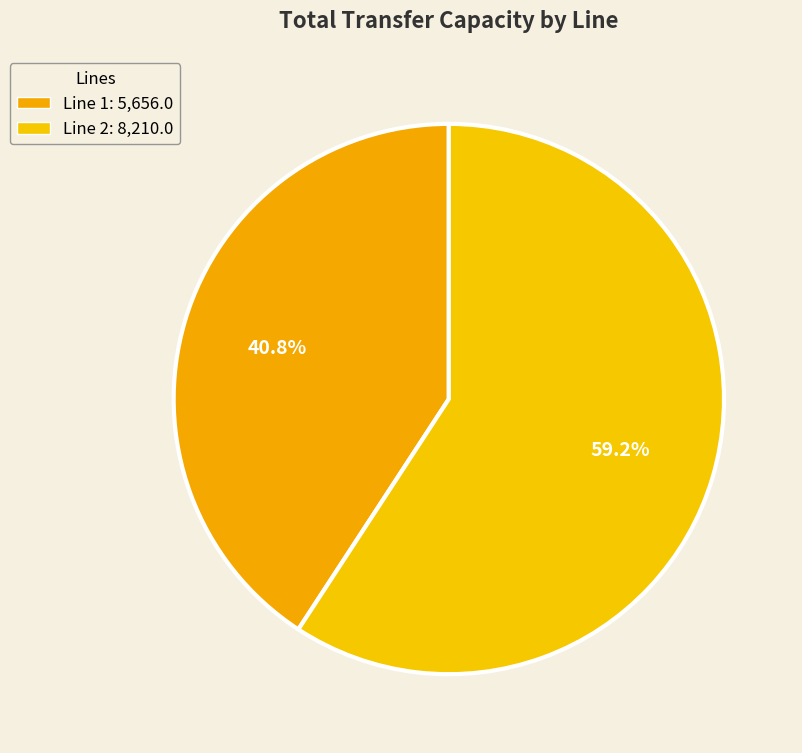

Which category has the smallest portion of the pie?

Line 1